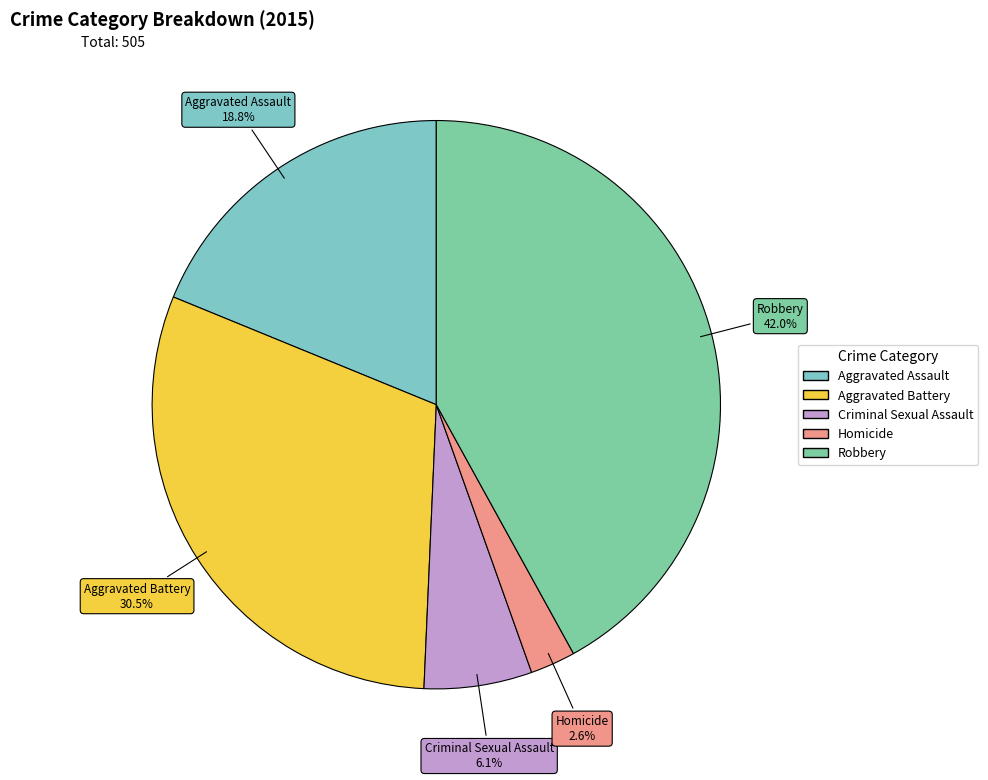

What percentage is the Aggravated Assault slice, to the nearest percent?

19%